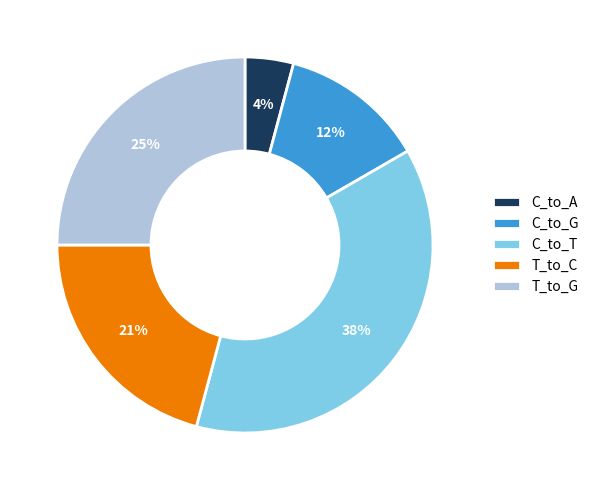

To the nearest percent, what portion does C_to_G represent?

13%